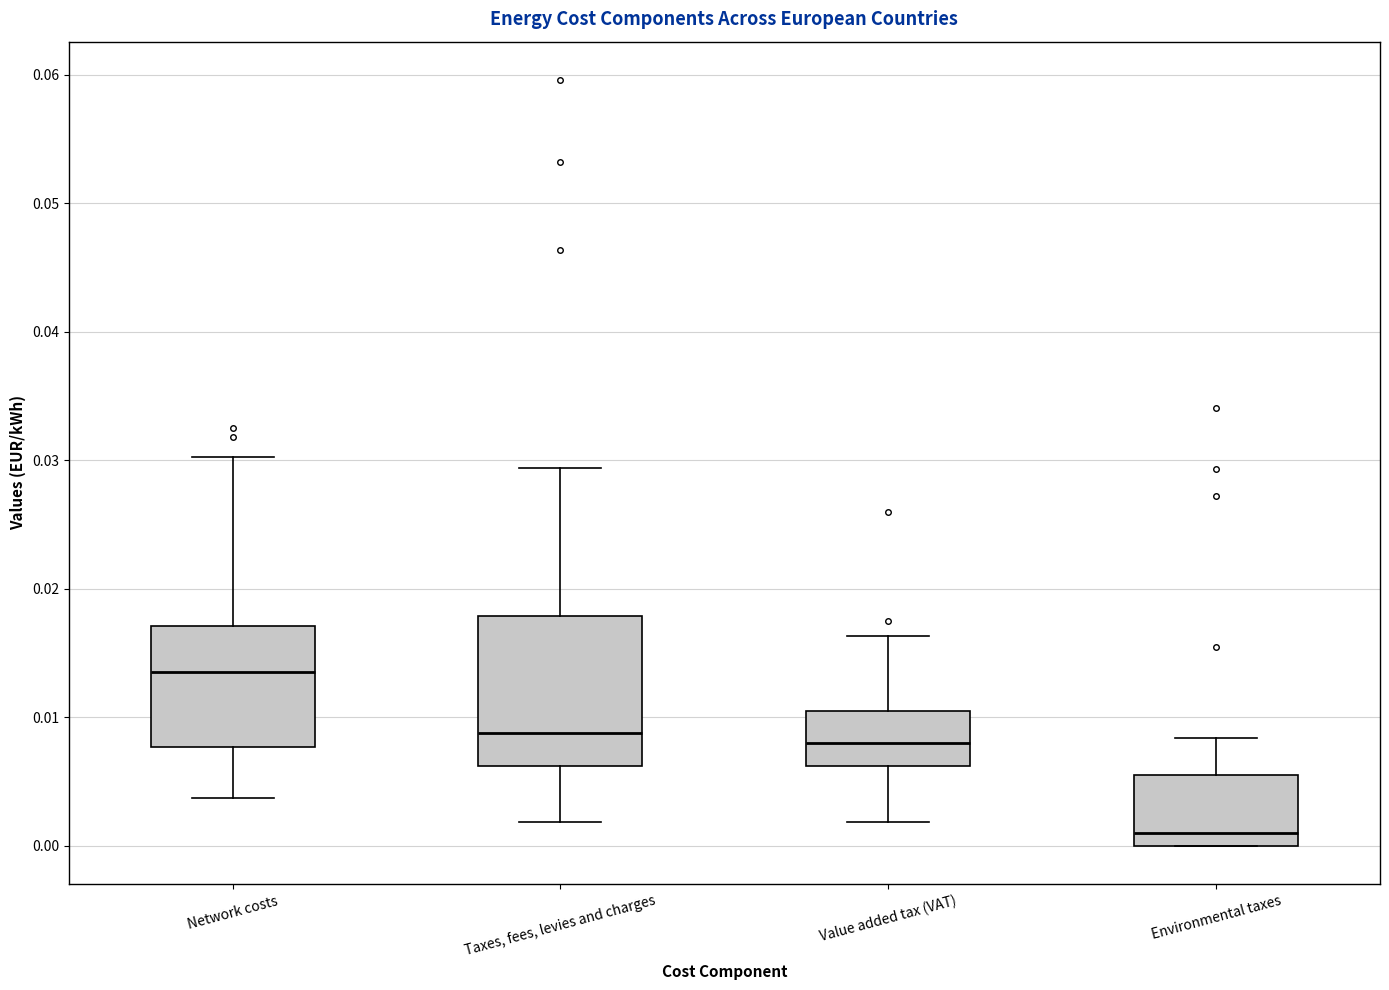

Reading left to right, read every box against the y-axis: the position of its median line, the range the box covers, and the ends of its whiskers. The values are not printed on the chart, so give them approximately, as read against the axis.

Network costs: median 0.014, box 0.008 to 0.017, whiskers 0.004 to 0.030
Taxes, fees, levies and charges: median 0.009, box 0.006 to 0.018, whiskers 0.002 to 0.029
Value added tax (VAT): median 0.008, box 0.006 to 0.011, whiskers 0.002 to 0.016
Environmental taxes: median 0.001, box 0.000 to 0.006, whiskers 0.000 to 0.008